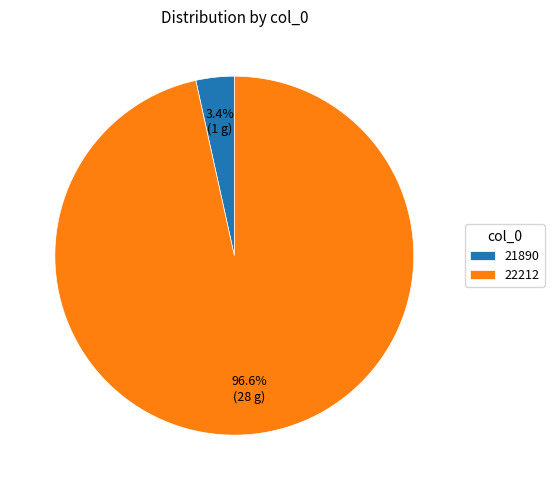

What is the smallest slice in the pie chart?

21890